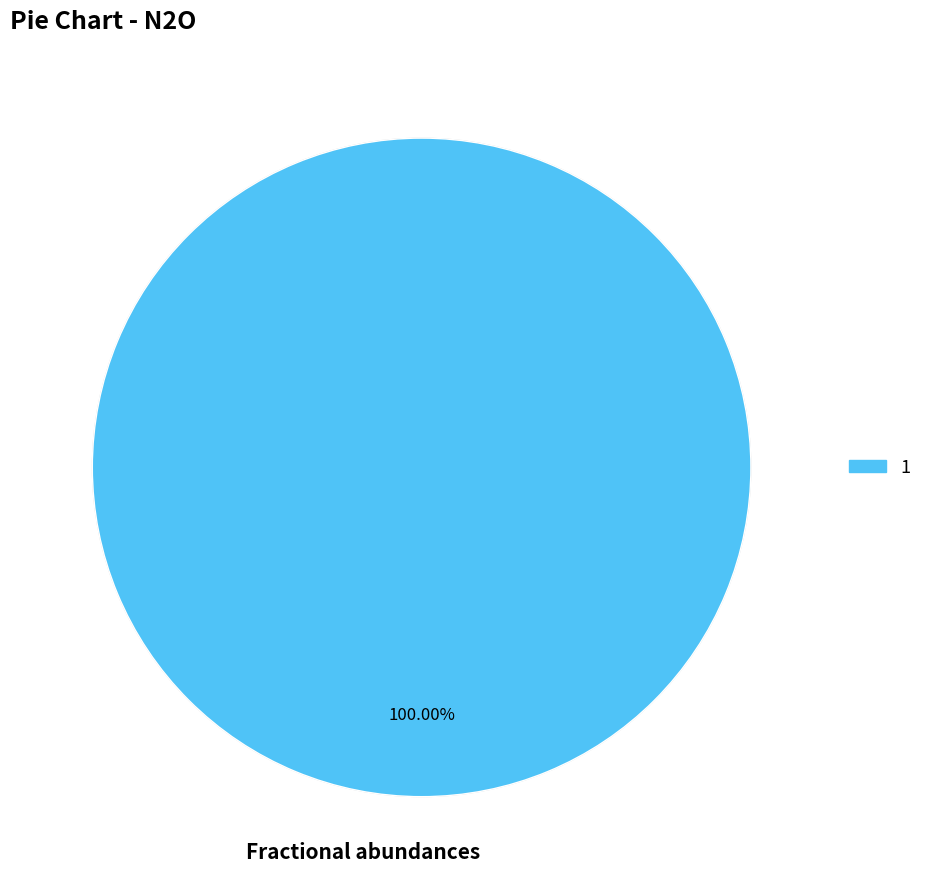

Is there any slice that represents more than half of the pie?

Yes